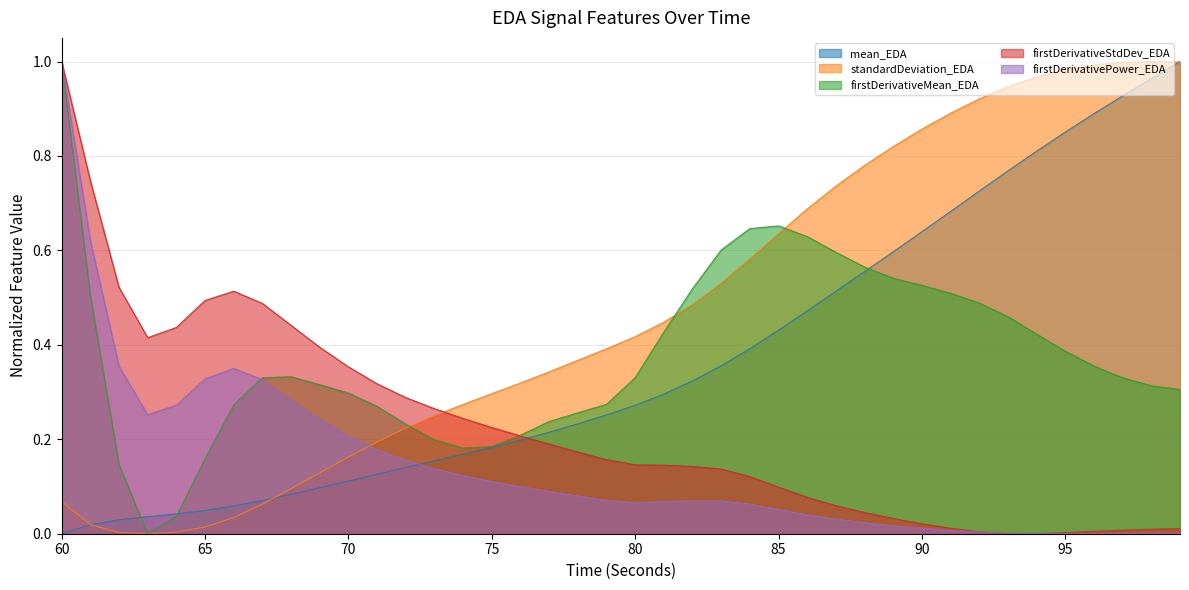

What is the sum of all standardDeviation_EDA values?

18.9